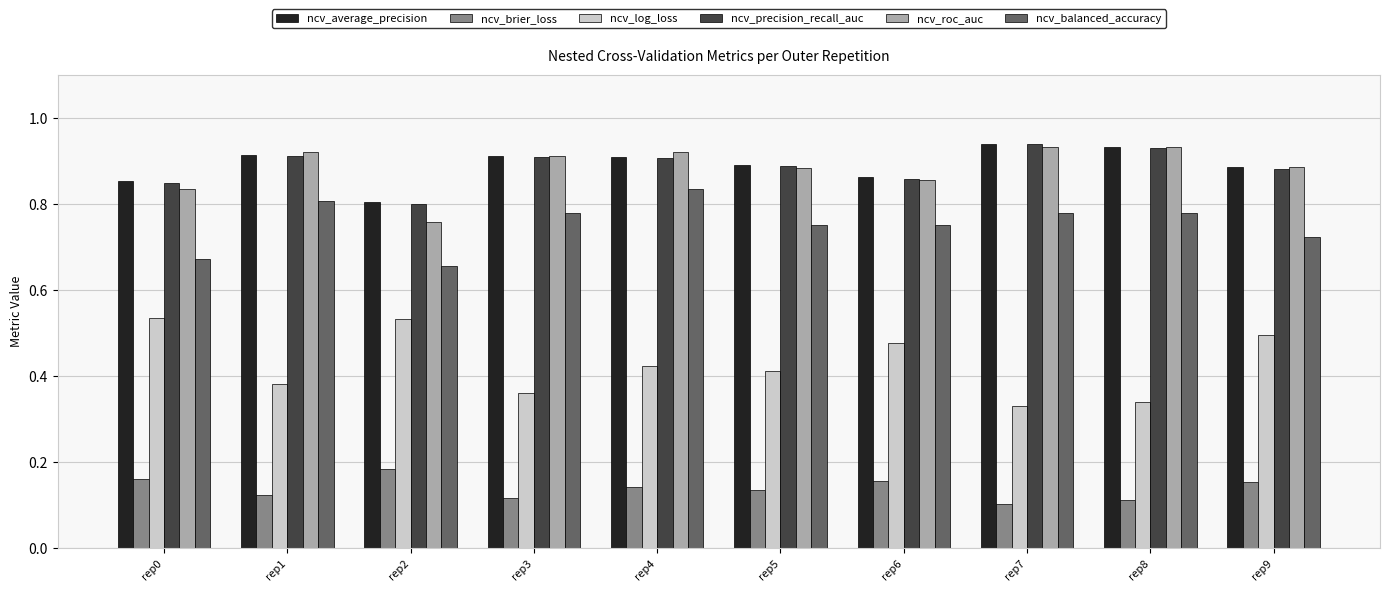

True or false: ncv_brier_loss has a value of 0.2 at rep7.

False